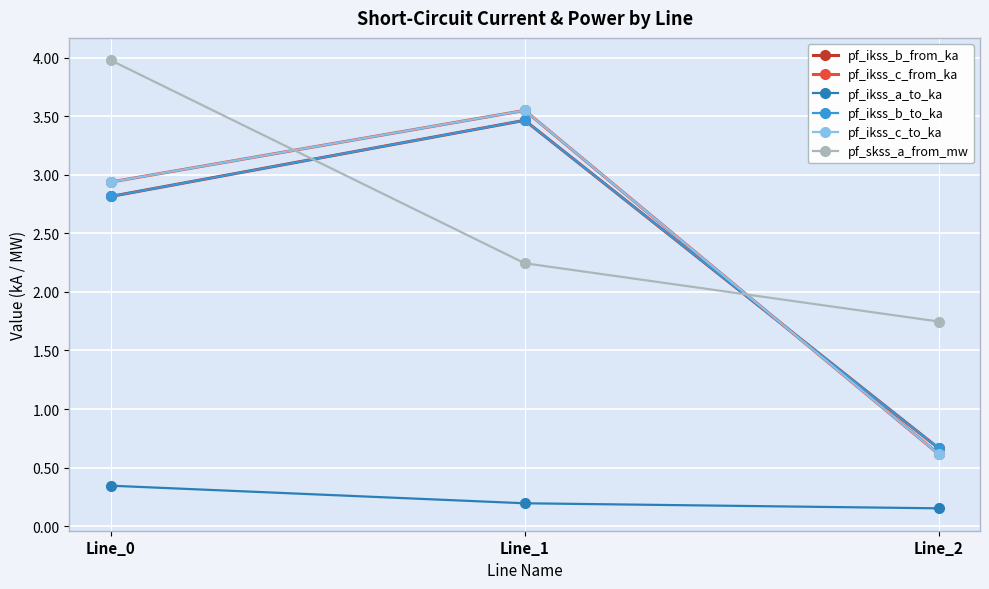

What is the difference between the highest and lowest values at Line_1?

3.4